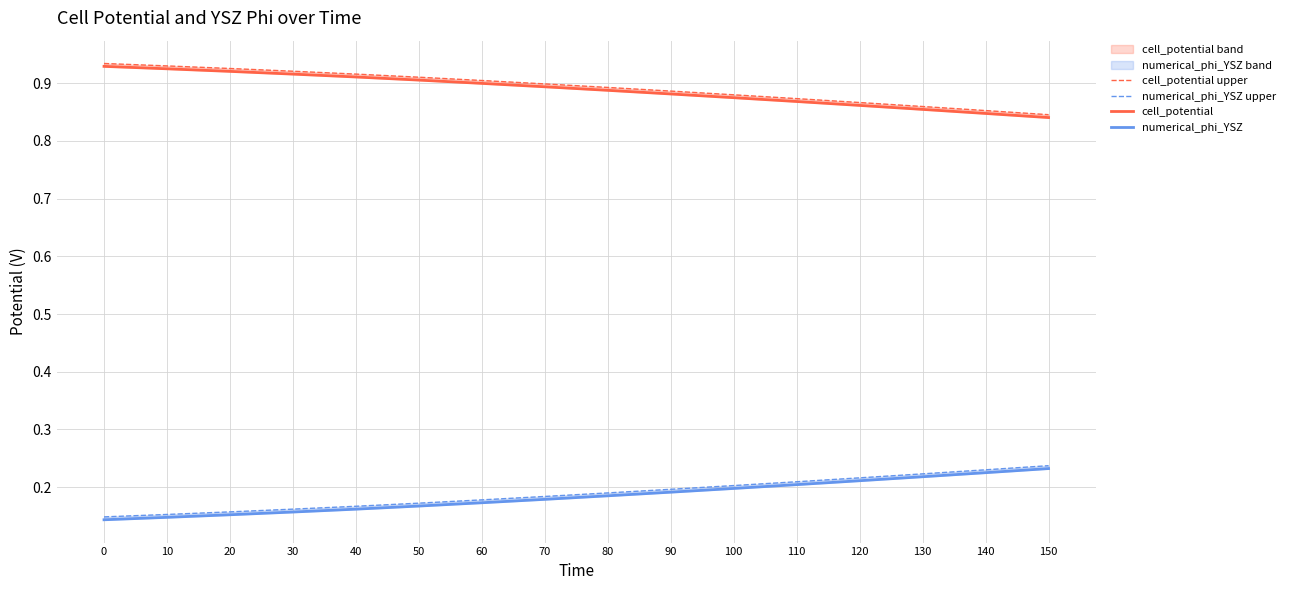

What is the minimum value shown in the chart?

0.1